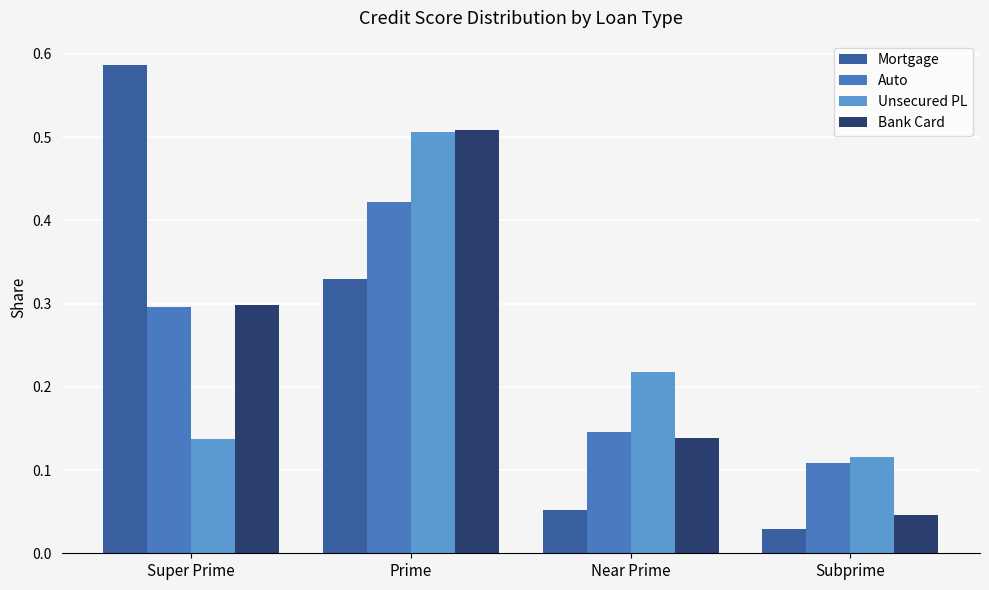

How many data points does each series have?

4